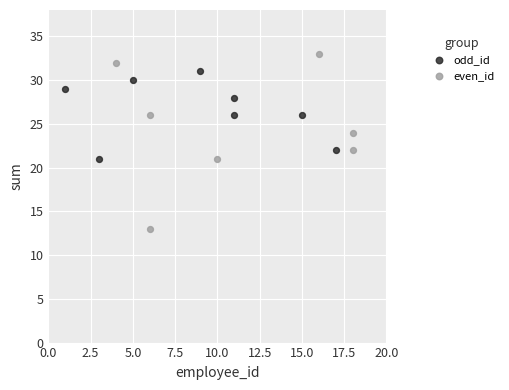

Which series contains the lowest Y value?

even_id